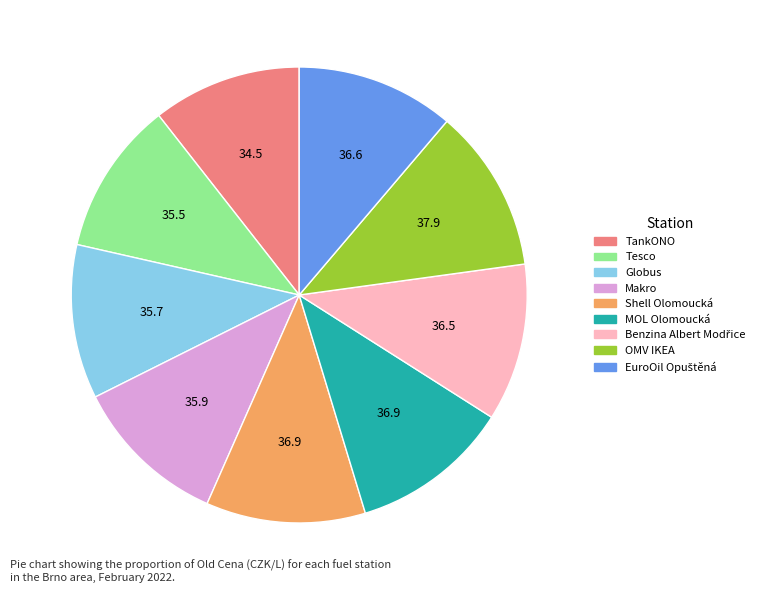

Between Globus and OMV IKEA, which is larger?

OMV IKEA